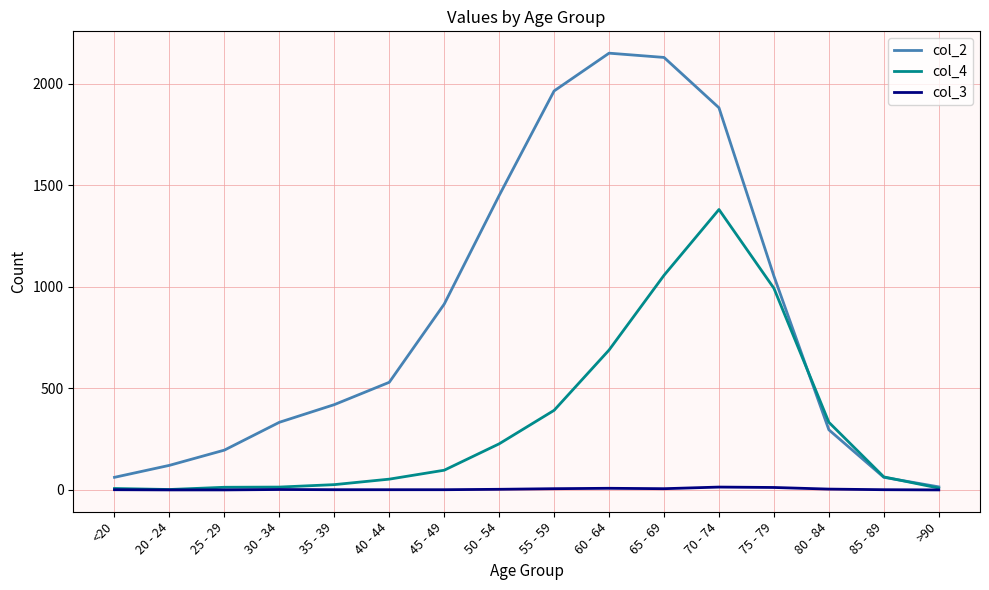

How many lines are shown in the chart?

3